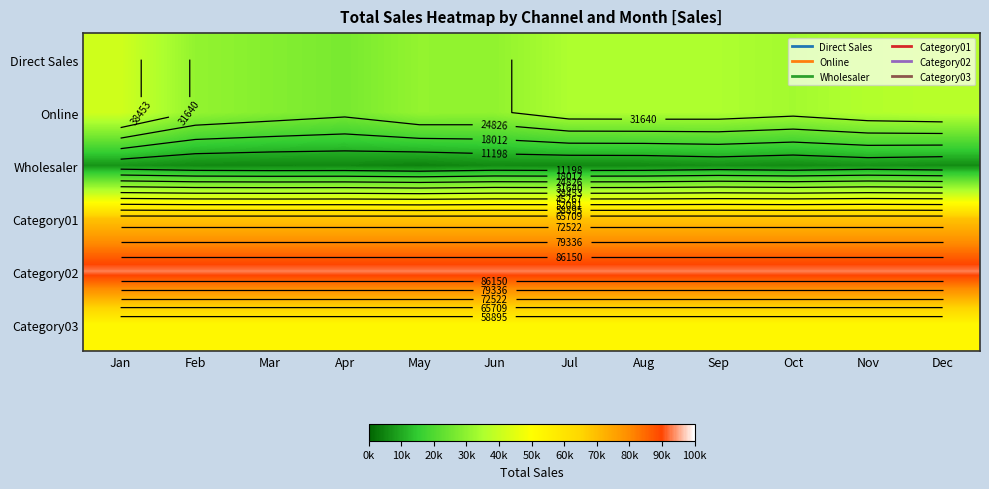

At how many categories does at least one series exceed 80255?

12